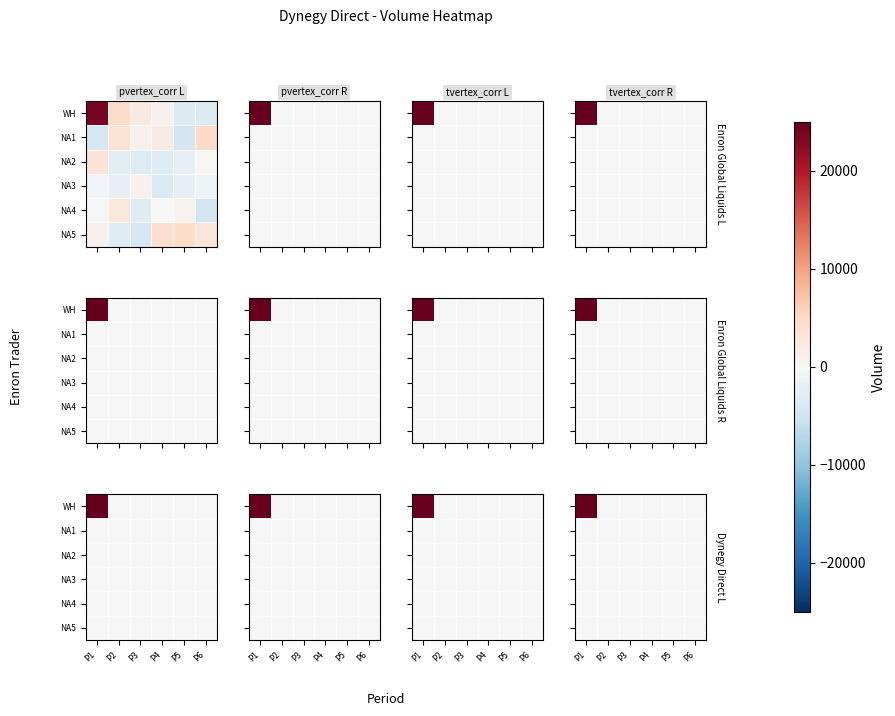

List the series in order of their peak value, lowest first.

NA1, NA2, NA3, NA4, NA5, WH